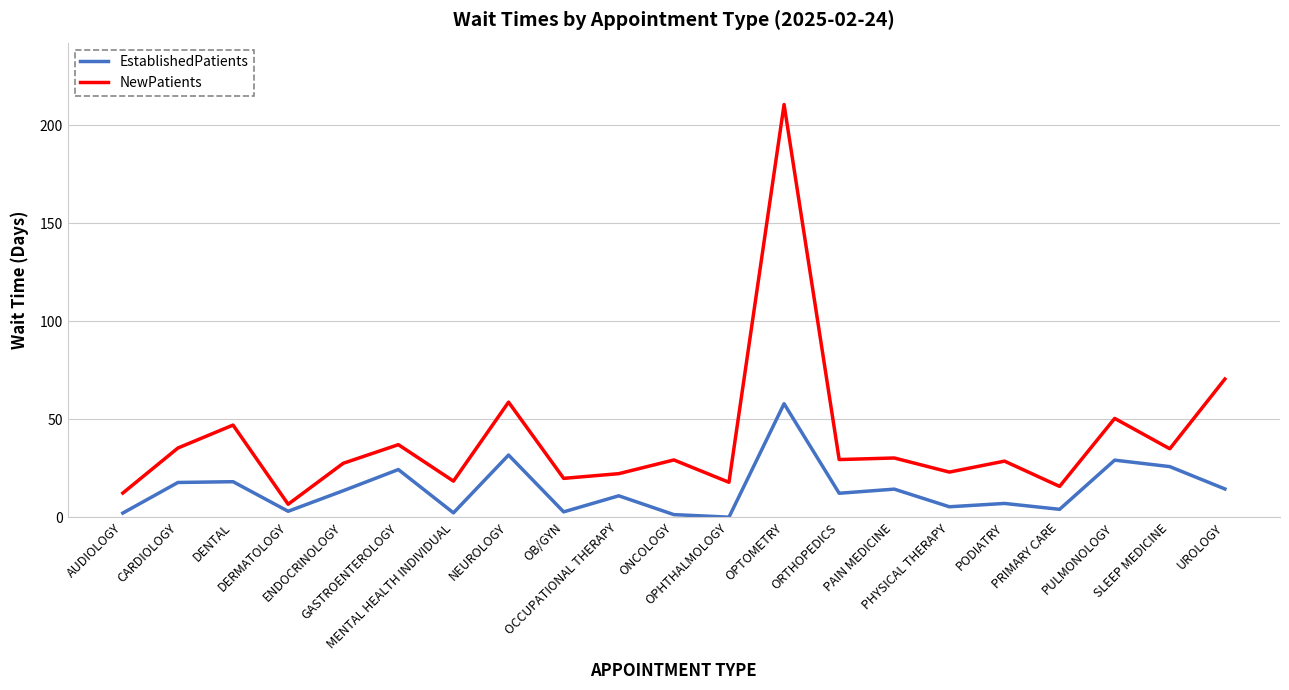

What position from the right is SLEEP MEDICINE?

2